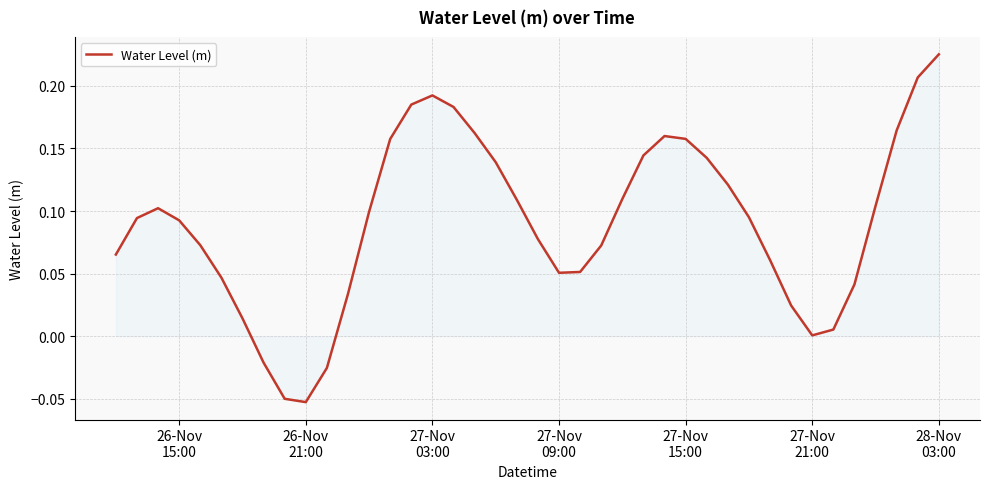

What is the difference between the maximum and minimum values?

0.3